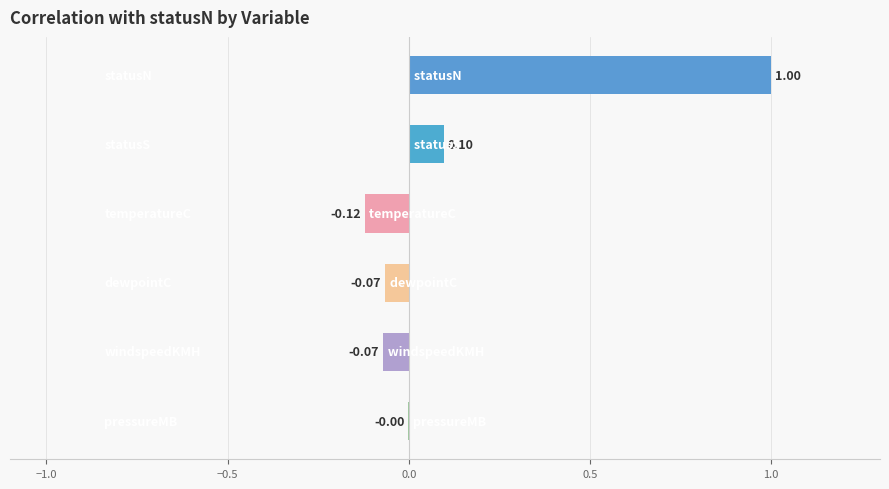

What is the sum of all values?

0.8